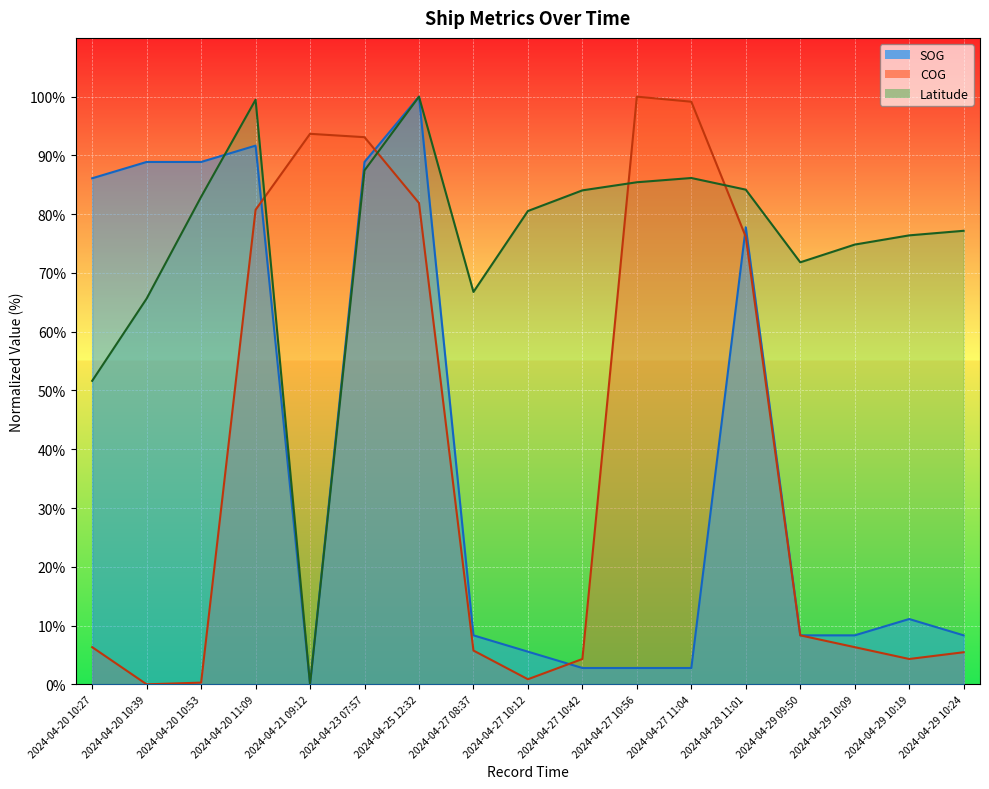

What is the difference between the maximum and minimum values in the COG series?

100.0